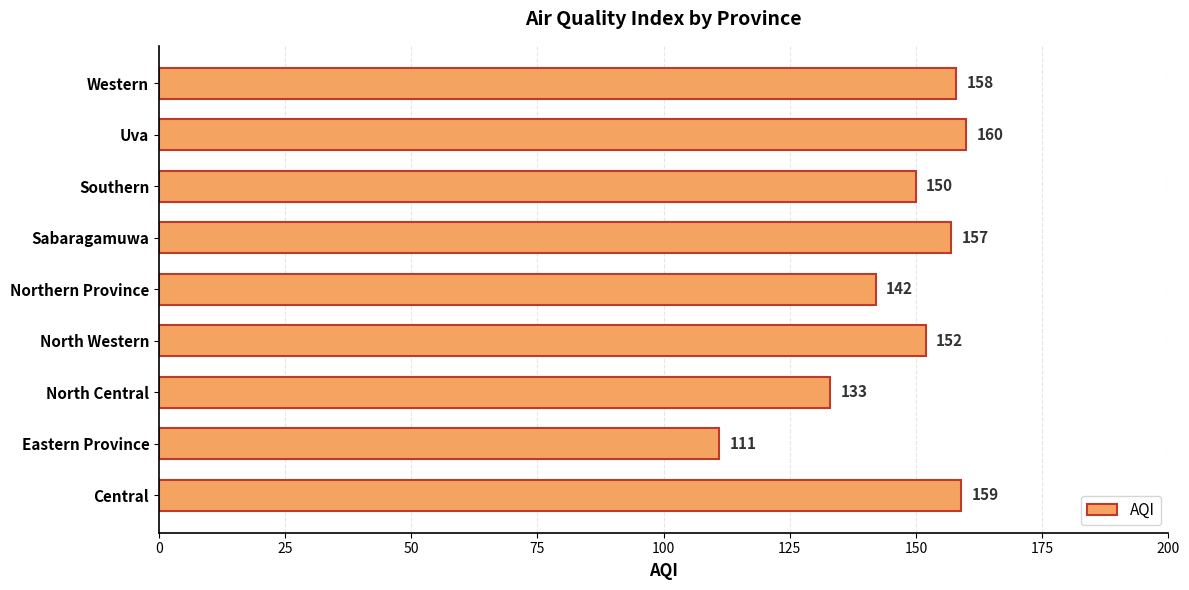

What is the difference between the second highest and second lowest values?

26